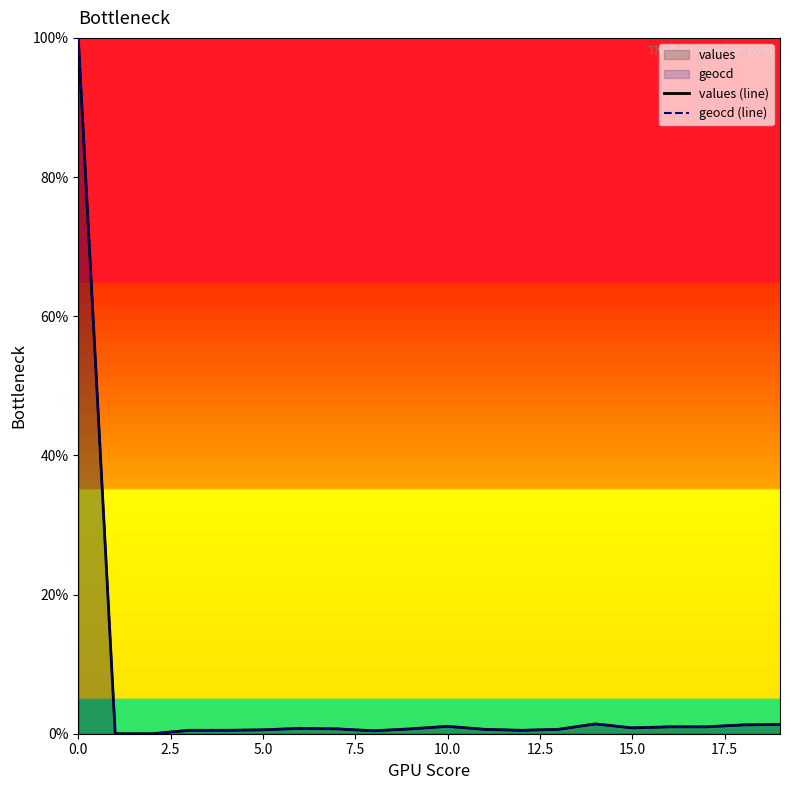

Where is geocd (line) nearest to the value 50?

14